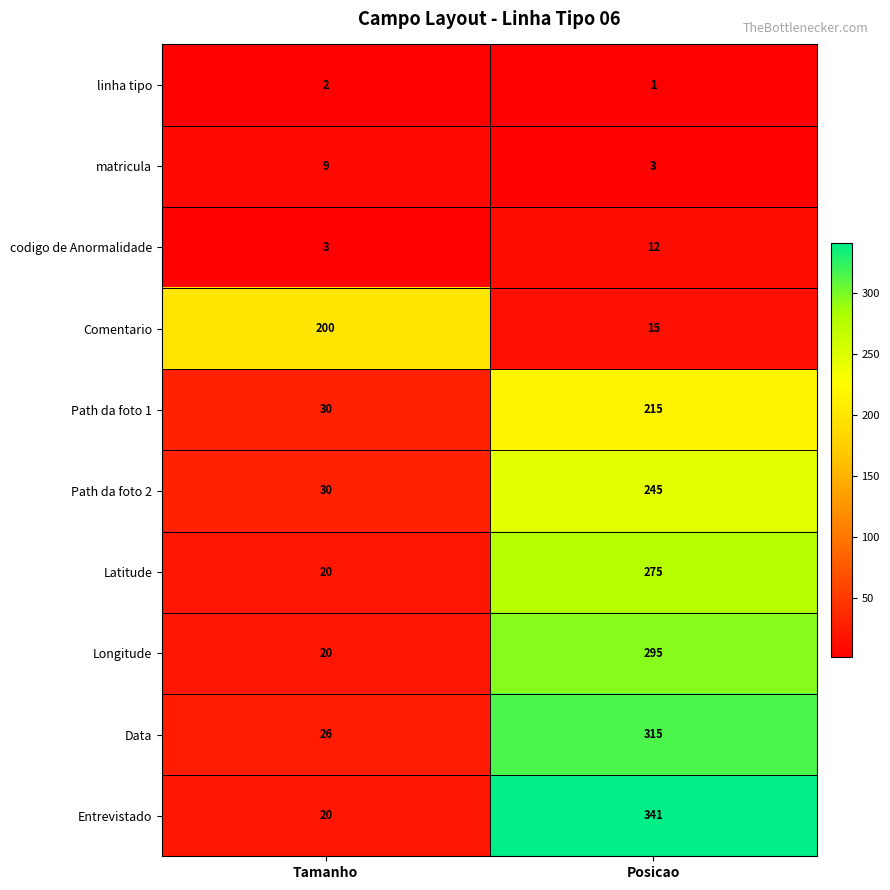

Reading left to right, transcribe all the data shown in this chart.

linha tipo: 2	1
matricula: 9	3
codigo de Anormalidade: 3	12
Comentario: 200	15
Path da foto 1: 30	215
Path da foto 2: 30	245
Latitude: 20	275
Longitude: 20	295
Data: 26	315
Entrevistado: 20	341